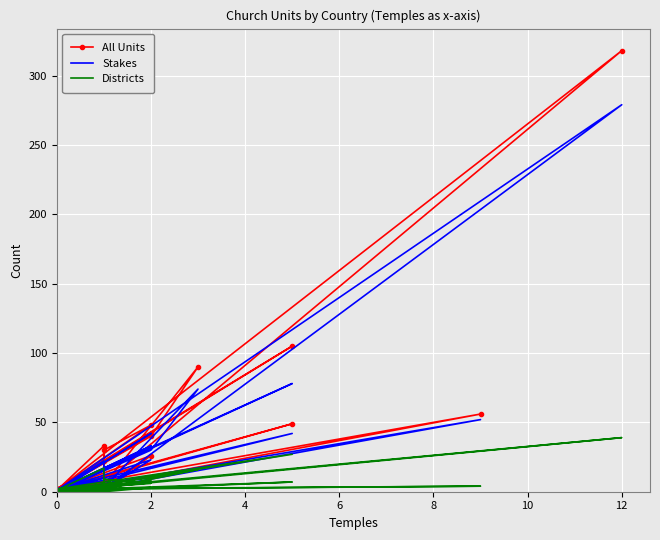

What is the value of the All Units point at the 39th from the left?

1